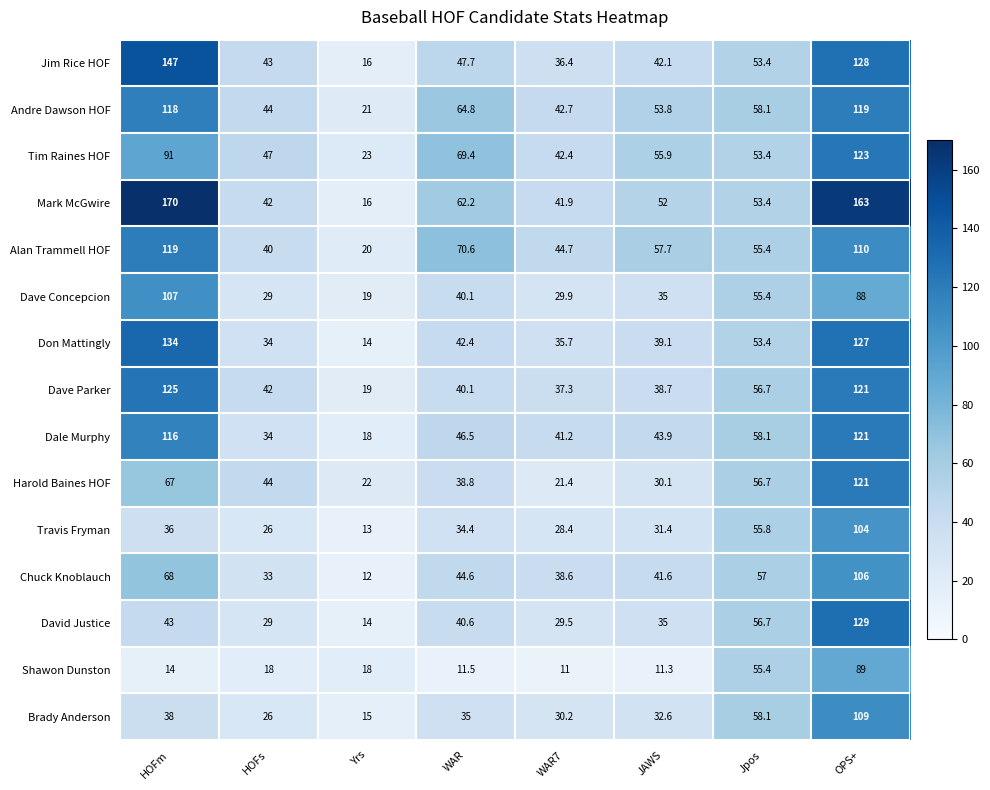

At which category is the sum across all series the highest?

OPS+